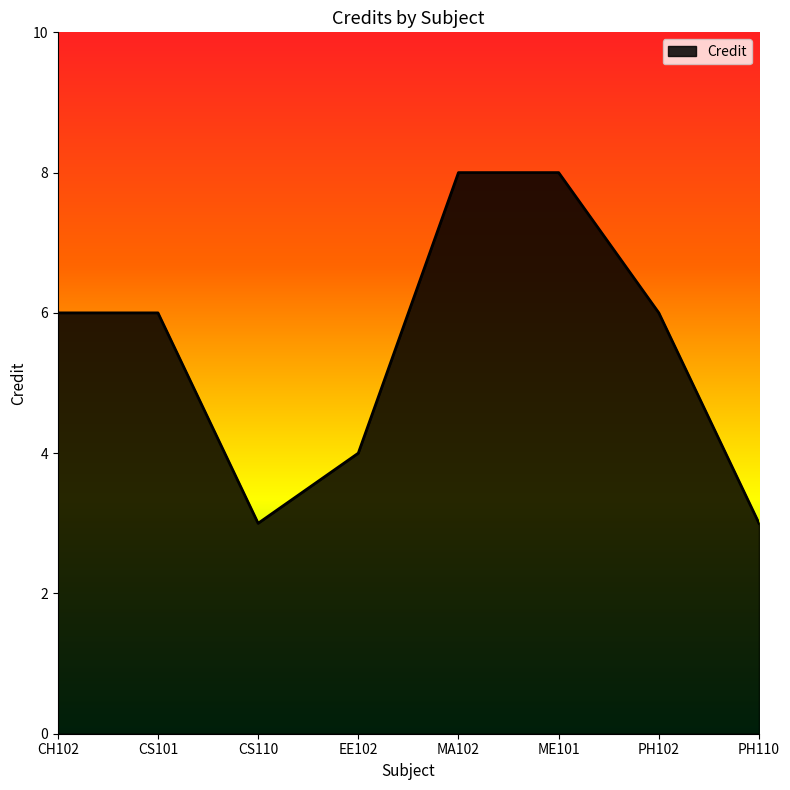

True or false: the data shows 10 at PH102.

False